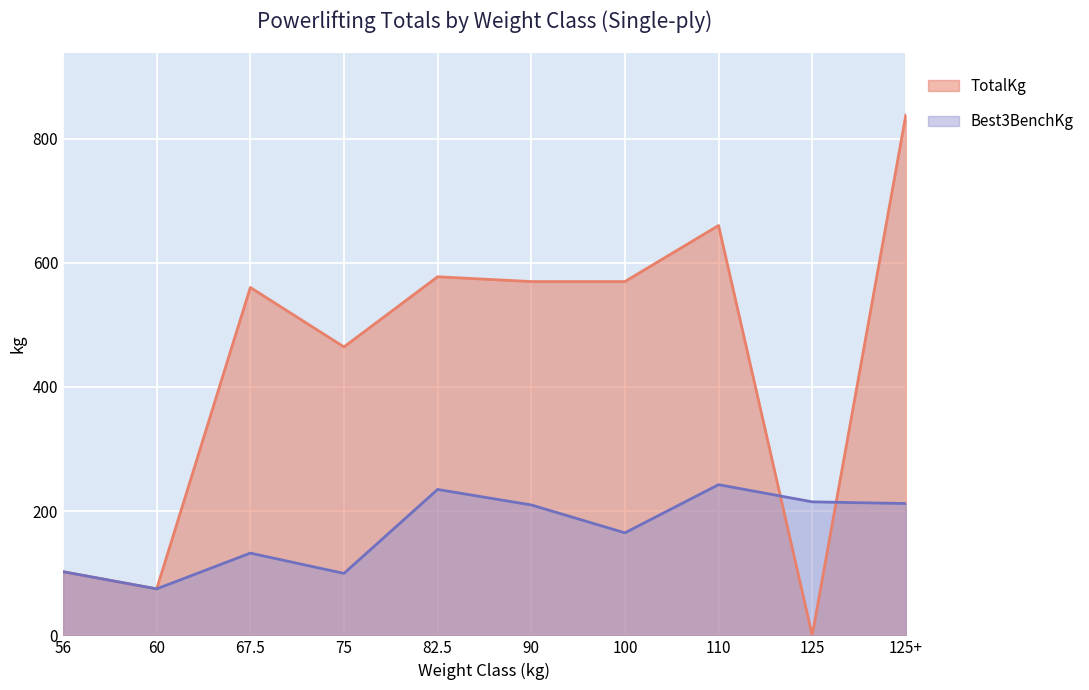

How many data points in Best3BenchKg are above 210?

5